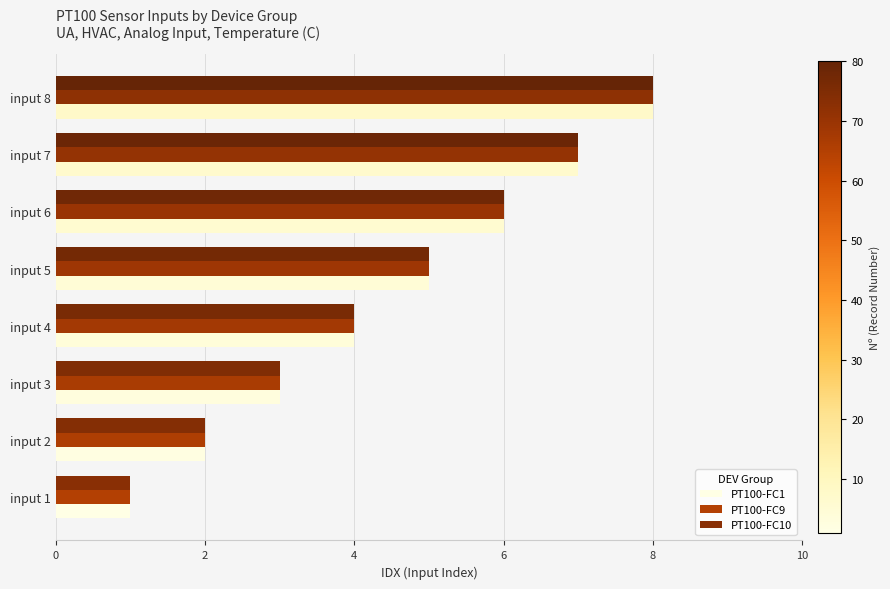

The value of PT100-FC10 at input 1 is 0. True or false?

False